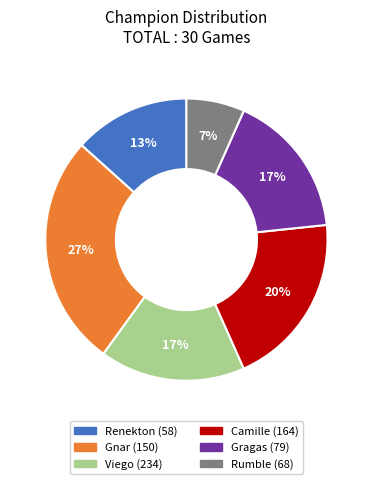

What percentage is the Camille (164) slice, to the nearest percent?

20%